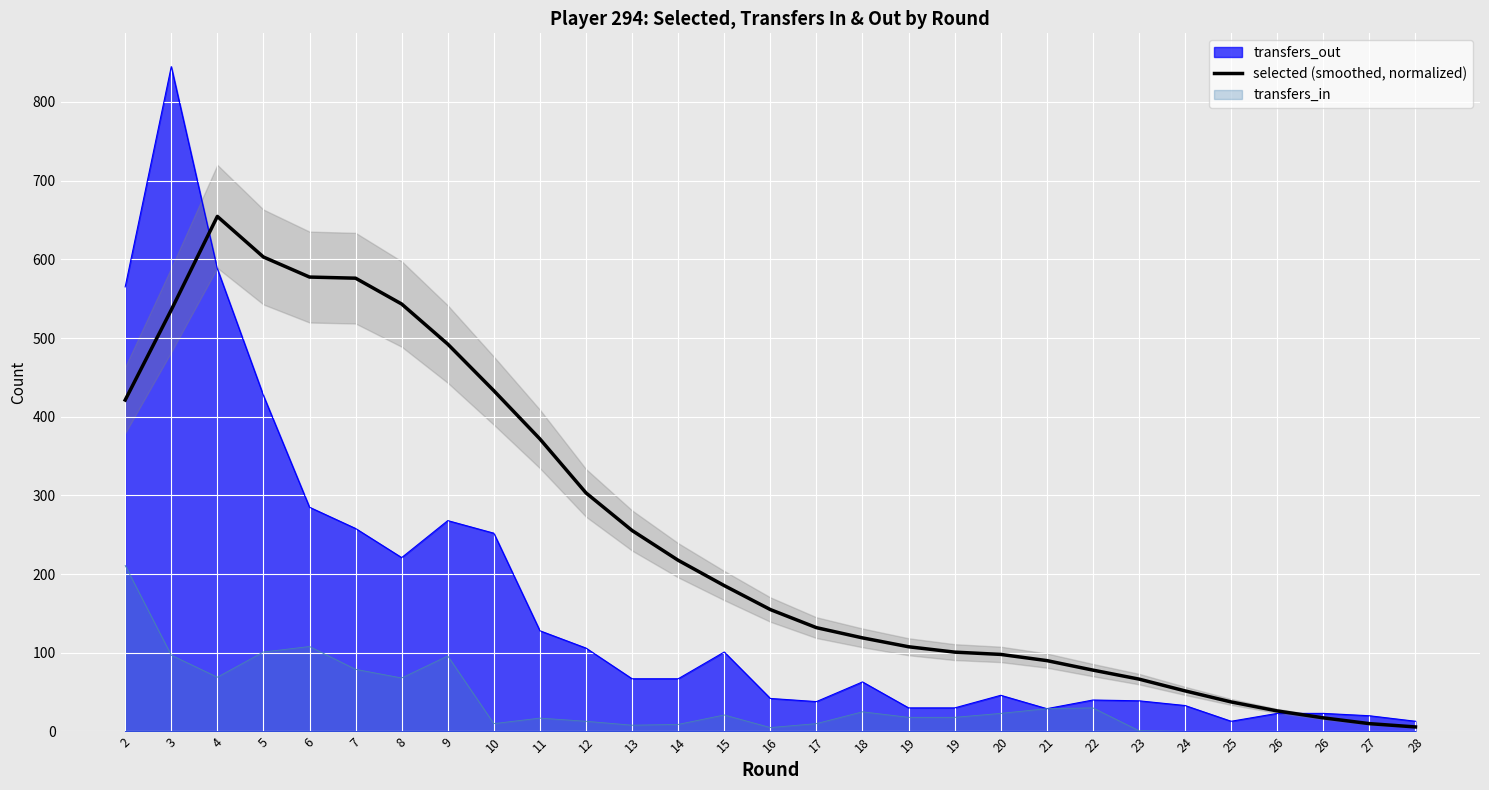

What is the average value?

250.5